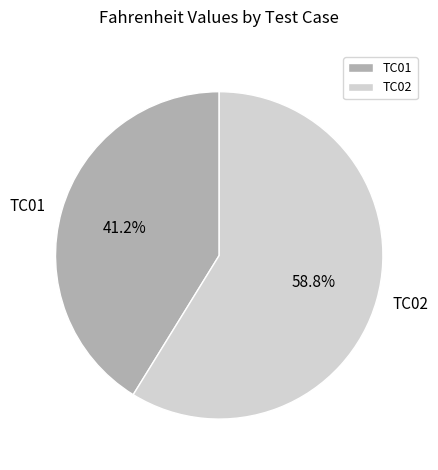

Which slice is the largest?

TC02